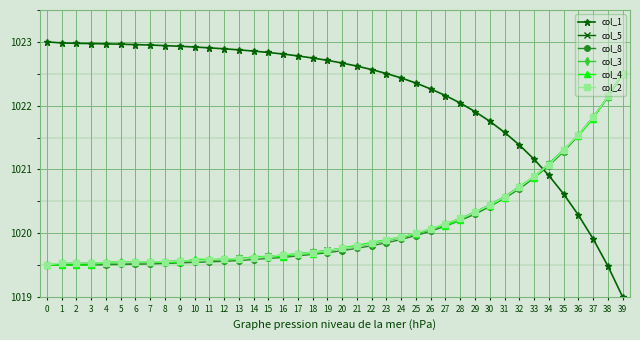

Between which two adjacent categories do col_1 and col_3 first intersect?

33 and 34